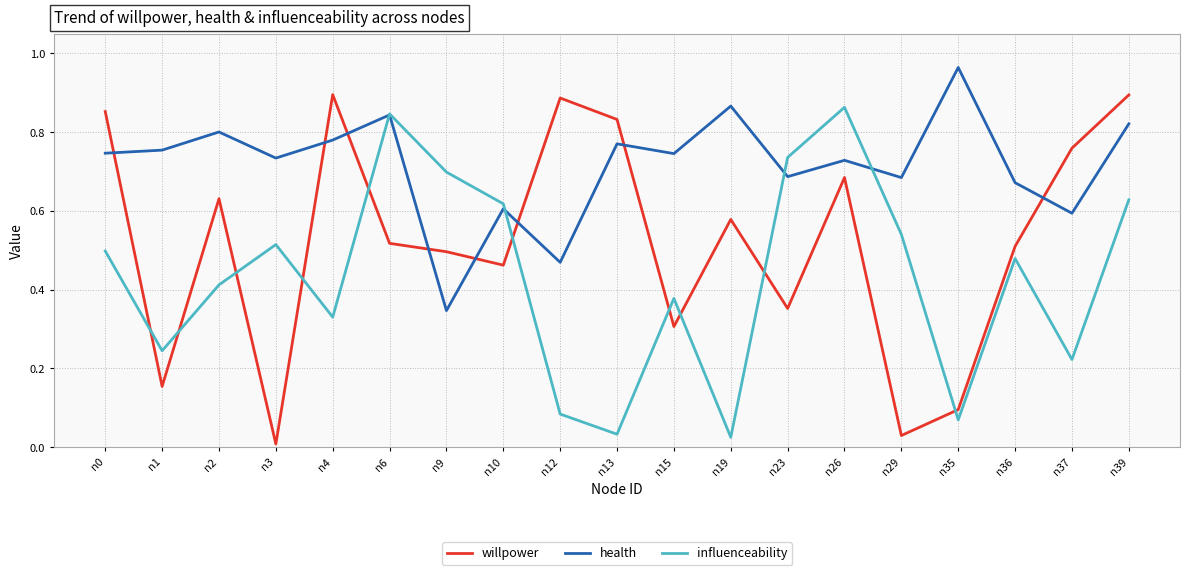

Between n0 and n12, which series saw the biggest shift?

influenceability